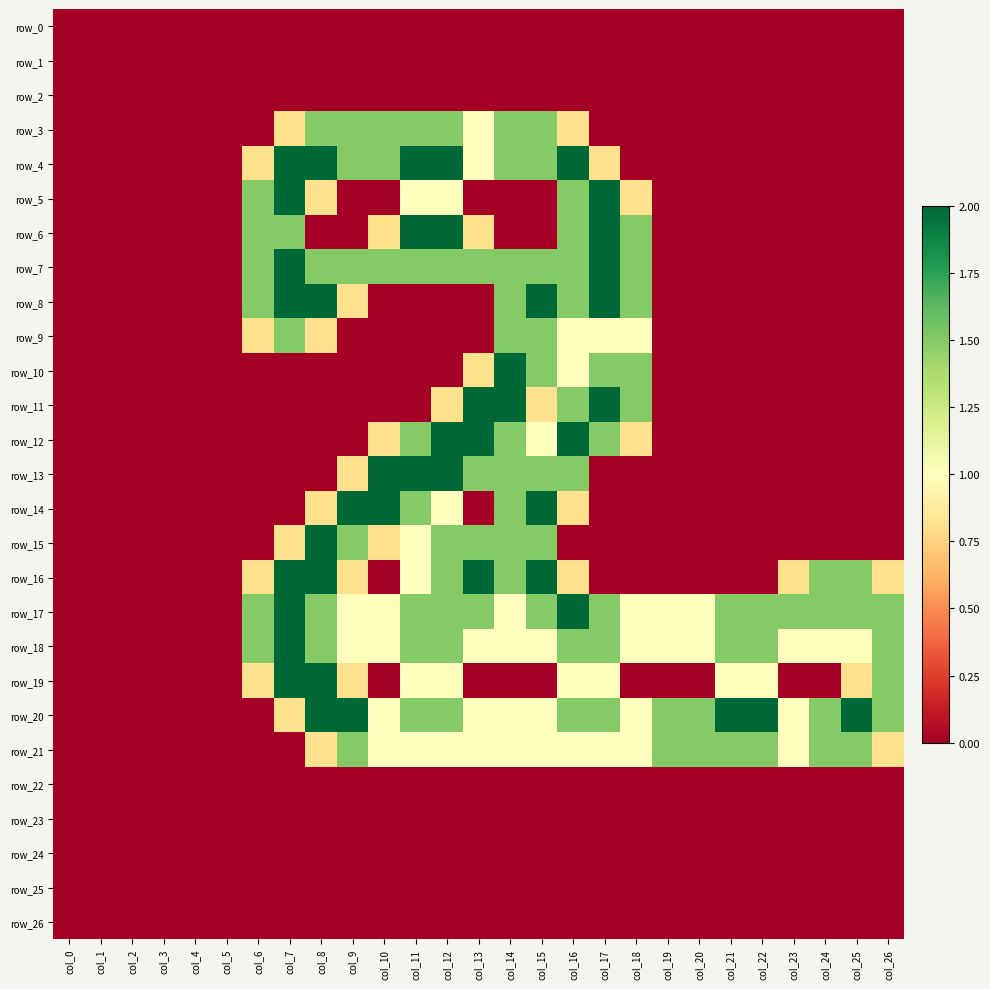

Reading right to left, extract all data points from this chart.

row_0: col_26=0.0	col_25=0.0	col_24=0.0	col_23=0.0	col_22=0.0	col_21=0.0	col_20=0.0	col_19=0.0	col_18=0.0	col_17=0.0	col_16=0.0	col_15=0.0	col_14=0.0	col_13=0.0	col_12=0.0	col_11=0.0	col_10=0.0	col_9=0.0	col_8=0.0	col_7=0.0	col_6=0.0	col_5=0.0	col_4=0.0	col_3=0.0	col_2=0.0	col_1=0.0	col_0=0.0
row_1: col_26=0.0	col_25=0.0	col_24=0.0	col_23=0.0	col_22=0.0	col_21=0.0	col_20=0.0	col_19=0.0	col_18=0.0	col_17=0.0	col_16=0.0	col_15=0.0	col_14=0.0	col_13=0.0	col_12=0.0	col_11=0.0	col_10=0.0	col_9=0.0	col_8=0.0	col_7=0.0	col_6=0.0	col_5=0.0	col_4=0.0	col_3=0.0	col_2=0.0	col_1=0.0	col_0=0.0
row_2: col_26=0.0	col_25=0.0	col_24=0.0	col_23=0.0	col_22=0.0	col_21=0.0	col_20=0.0	col_19=0.0	col_18=0.0	col_17=0.0	col_16=0.0	col_15=0.0	col_14=0.0	col_13=0.0	col_12=0.0	col_11=0.0	col_10=0.0	col_9=0.0	col_8=0.0	col_7=0.0	col_6=0.0	col_5=0.0	col_4=0.0	col_3=0.0	col_2=0.0	col_1=0.0	col_0=0.0
row_3: col_26=0.0	col_25=0.0	col_24=0.0	col_23=0.0	col_22=0.0	col_21=0.0	col_20=0.0	col_19=0.0	col_18=0.0	col_17=0.0	col_16=0.8	col_15=1.5	col_14=1.5	col_13=1.0	col_12=1.5	col_11=1.5	col_10=1.5	col_9=1.5	col_8=1.5	col_7=0.8	col_6=0.0	col_5=0.0	col_4=0.0	col_3=0.0	col_2=0.0	col_1=0.0	col_0=0.0
row_4: col_26=0.0	col_25=0.0	col_24=0.0	col_23=0.0	col_22=0.0	col_21=0.0	col_20=0.0	col_19=0.0	col_18=0.0	col_17=0.8	col_16=2.0	col_15=1.5	col_14=1.5	col_13=1.0	col_12=2.0	col_11=2.0	col_10=1.5	col_9=1.5	col_8=2.0	col_7=2.0	col_6=0.8	col_5=0.0	col_4=0.0	col_3=0.0	col_2=0.0	col_1=0.0	col_0=0.0
row_5: col_26=0.0	col_25=0.0	col_24=0.0	col_23=0.0	col_22=0.0	col_21=0.0	col_20=0.0	col_19=0.0	col_18=0.8	col_17=2.0	col_16=1.5	col_15=0.0	col_14=0.0	col_13=0.0	col_12=1.0	col_11=1.0	col_10=0.0	col_9=0.0	col_8=0.8	col_7=2.0	col_6=1.5	col_5=0.0	col_4=0.0	col_3=0.0	col_2=0.0	col_1=0.0	col_0=0.0
row_6: col_26=0.0	col_25=0.0	col_24=0.0	col_23=0.0	col_22=0.0	col_21=0.0	col_20=0.0	col_19=0.0	col_18=1.5	col_17=2.0	col_16=1.5	col_15=0.0	col_14=0.0	col_13=0.8	col_12=2.0	col_11=2.0	col_10=0.8	col_9=0.0	col_8=0.0	col_7=1.5	col_6=1.5	col_5=0.0	col_4=0.0	col_3=0.0	col_2=0.0	col_1=0.0	col_0=0.0
row_7: col_26=0.0	col_25=0.0	col_24=0.0	col_23=0.0	col_22=0.0	col_21=0.0	col_20=0.0	col_19=0.0	col_18=1.5	col_17=2.0	col_16=1.5	col_15=1.5	col_14=1.5	col_13=1.5	col_12=1.5	col_11=1.5	col_10=1.5	col_9=1.5	col_8=1.5	col_7=2.0	col_6=1.5	col_5=0.0	col_4=0.0	col_3=0.0	col_2=0.0	col_1=0.0	col_0=0.0
row_8: col_26=0.0	col_25=0.0	col_24=0.0	col_23=0.0	col_22=0.0	col_21=0.0	col_20=0.0	col_19=0.0	col_18=1.5	col_17=2.0	col_16=1.5	col_15=2.0	col_14=1.5	col_13=0.0	col_12=0.0	col_11=0.0	col_10=0.0	col_9=0.8	col_8=2.0	col_7=2.0	col_6=1.5	col_5=0.0	col_4=0.0	col_3=0.0	col_2=0.0	col_1=0.0	col_0=0.0
row_9: col_26=0.0	col_25=0.0	col_24=0.0	col_23=0.0	col_22=0.0	col_21=0.0	col_20=0.0	col_19=0.0	col_18=1.0	col_17=1.0	col_16=1.0	col_15=1.5	col_14=1.5	col_13=0.0	col_12=0.0	col_11=0.0	col_10=0.0	col_9=0.0	col_8=0.8	col_7=1.5	col_6=0.8	col_5=0.0	col_4=0.0	col_3=0.0	col_2=0.0	col_1=0.0	col_0=0.0
row_10: col_26=0.0	col_25=0.0	col_24=0.0	col_23=0.0	col_22=0.0	col_21=0.0	col_20=0.0	col_19=0.0	col_18=1.5	col_17=1.5	col_16=1.0	col_15=1.5	col_14=2.0	col_13=0.8	col_12=0.0	col_11=0.0	col_10=0.0	col_9=0.0	col_8=0.0	col_7=0.0	col_6=0.0	col_5=0.0	col_4=0.0	col_3=0.0	col_2=0.0	col_1=0.0	col_0=0.0
row_11: col_26=0.0	col_25=0.0	col_24=0.0	col_23=0.0	col_22=0.0	col_21=0.0	col_20=0.0	col_19=0.0	col_18=1.5	col_17=2.0	col_16=1.5	col_15=0.8	col_14=2.0	col_13=2.0	col_12=0.8	col_11=0.0	col_10=0.0	col_9=0.0	col_8=0.0	col_7=0.0	col_6=0.0	col_5=0.0	col_4=0.0	col_3=0.0	col_2=0.0	col_1=0.0	col_0=0.0
row_12: col_26=0.0	col_25=0.0	col_24=0.0	col_23=0.0	col_22=0.0	col_21=0.0	col_20=0.0	col_19=0.0	col_18=0.8	col_17=1.5	col_16=2.0	col_15=1.0	col_14=1.5	col_13=2.0	col_12=2.0	col_11=1.5	col_10=0.8	col_9=0.0	col_8=0.0	col_7=0.0	col_6=0.0	col_5=0.0	col_4=0.0	col_3=0.0	col_2=0.0	col_1=0.0	col_0=0.0
row_13: col_26=0.0	col_25=0.0	col_24=0.0	col_23=0.0	col_22=0.0	col_21=0.0	col_20=0.0	col_19=0.0	col_18=0.0	col_17=0.0	col_16=1.5	col_15=1.5	col_14=1.5	col_13=1.5	col_12=2.0	col_11=2.0	col_10=2.0	col_9=0.8	col_8=0.0	col_7=0.0	col_6=0.0	col_5=0.0	col_4=0.0	col_3=0.0	col_2=0.0	col_1=0.0	col_0=0.0
row_14: col_26=0.0	col_25=0.0	col_24=0.0	col_23=0.0	col_22=0.0	col_21=0.0	col_20=0.0	col_19=0.0	col_18=0.0	col_17=0.0	col_16=0.8	col_15=2.0	col_14=1.5	col_13=0.0	col_12=1.0	col_11=1.5	col_10=2.0	col_9=2.0	col_8=0.8	col_7=0.0	col_6=0.0	col_5=0.0	col_4=0.0	col_3=0.0	col_2=0.0	col_1=0.0	col_0=0.0
row_15: col_26=0.0	col_25=0.0	col_24=0.0	col_23=0.0	col_22=0.0	col_21=0.0	col_20=0.0	col_19=0.0	col_18=0.0	col_17=0.0	col_16=0.0	col_15=1.5	col_14=1.5	col_13=1.5	col_12=1.5	col_11=1.0	col_10=0.8	col_9=1.5	col_8=2.0	col_7=0.8	col_6=0.0	col_5=0.0	col_4=0.0	col_3=0.0	col_2=0.0	col_1=0.0	col_0=0.0
row_16: col_26=0.8	col_25=1.5	col_24=1.5	col_23=0.8	col_22=0.0	col_21=0.0	col_20=0.0	col_19=0.0	col_18=0.0	col_17=0.0	col_16=0.8	col_15=2.0	col_14=1.5	col_13=2.0	col_12=1.5	col_11=1.0	col_10=0.0	col_9=0.8	col_8=2.0	col_7=2.0	col_6=0.8	col_5=0.0	col_4=0.0	col_3=0.0	col_2=0.0	col_1=0.0	col_0=0.0
row_17: col_26=1.5	col_25=1.5	col_24=1.5	col_23=1.5	col_22=1.5	col_21=1.5	col_20=1.0	col_19=1.0	col_18=1.0	col_17=1.5	col_16=2.0	col_15=1.5	col_14=1.0	col_13=1.5	col_12=1.5	col_11=1.5	col_10=1.0	col_9=1.0	col_8=1.5	col_7=2.0	col_6=1.5	col_5=0.0	col_4=0.0	col_3=0.0	col_2=0.0	col_1=0.0	col_0=0.0
row_18: col_26=1.5	col_25=1.0	col_24=1.0	col_23=1.0	col_22=1.5	col_21=1.5	col_20=1.0	col_19=1.0	col_18=1.0	col_17=1.5	col_16=1.5	col_15=1.0	col_14=1.0	col_13=1.0	col_12=1.5	col_11=1.5	col_10=1.0	col_9=1.0	col_8=1.5	col_7=2.0	col_6=1.5	col_5=0.0	col_4=0.0	col_3=0.0	col_2=0.0	col_1=0.0	col_0=0.0
row_19: col_26=1.5	col_25=0.8	col_24=0.0	col_23=0.0	col_22=1.0	col_21=1.0	col_20=0.0	col_19=0.0	col_18=0.0	col_17=1.0	col_16=1.0	col_15=0.0	col_14=0.0	col_13=0.0	col_12=1.0	col_11=1.0	col_10=0.0	col_9=0.8	col_8=2.0	col_7=2.0	col_6=0.8	col_5=0.0	col_4=0.0	col_3=0.0	col_2=0.0	col_1=0.0	col_0=0.0
row_20: col_26=1.5	col_25=2.0	col_24=1.5	col_23=1.0	col_22=2.0	col_21=2.0	col_20=1.5	col_19=1.5	col_18=1.0	col_17=1.5	col_16=1.5	col_15=1.0	col_14=1.0	col_13=1.0	col_12=1.5	col_11=1.5	col_10=1.0	col_9=2.0	col_8=2.0	col_7=0.8	col_6=0.0	col_5=0.0	col_4=0.0	col_3=0.0	col_2=0.0	col_1=0.0	col_0=0.0
row_21: col_26=0.8	col_25=1.5	col_24=1.5	col_23=1.0	col_22=1.5	col_21=1.5	col_20=1.5	col_19=1.5	col_18=1.0	col_17=1.0	col_16=1.0	col_15=1.0	col_14=1.0	col_13=1.0	col_12=1.0	col_11=1.0	col_10=1.0	col_9=1.5	col_8=0.8	col_7=0.0	col_6=0.0	col_5=0.0	col_4=0.0	col_3=0.0	col_2=0.0	col_1=0.0	col_0=0.0
row_22: col_26=0.0	col_25=0.0	col_24=0.0	col_23=0.0	col_22=0.0	col_21=0.0	col_20=0.0	col_19=0.0	col_18=0.0	col_17=0.0	col_16=0.0	col_15=0.0	col_14=0.0	col_13=0.0	col_12=0.0	col_11=0.0	col_10=0.0	col_9=0.0	col_8=0.0	col_7=0.0	col_6=0.0	col_5=0.0	col_4=0.0	col_3=0.0	col_2=0.0	col_1=0.0	col_0=0.0
row_23: col_26=0.0	col_25=0.0	col_24=0.0	col_23=0.0	col_22=0.0	col_21=0.0	col_20=0.0	col_19=0.0	col_18=0.0	col_17=0.0	col_16=0.0	col_15=0.0	col_14=0.0	col_13=0.0	col_12=0.0	col_11=0.0	col_10=0.0	col_9=0.0	col_8=0.0	col_7=0.0	col_6=0.0	col_5=0.0	col_4=0.0	col_3=0.0	col_2=0.0	col_1=0.0	col_0=0.0
row_24: col_26=0.0	col_25=0.0	col_24=0.0	col_23=0.0	col_22=0.0	col_21=0.0	col_20=0.0	col_19=0.0	col_18=0.0	col_17=0.0	col_16=0.0	col_15=0.0	col_14=0.0	col_13=0.0	col_12=0.0	col_11=0.0	col_10=0.0	col_9=0.0	col_8=0.0	col_7=0.0	col_6=0.0	col_5=0.0	col_4=0.0	col_3=0.0	col_2=0.0	col_1=0.0	col_0=0.0
row_25: col_26=0.0	col_25=0.0	col_24=0.0	col_23=0.0	col_22=0.0	col_21=0.0	col_20=0.0	col_19=0.0	col_18=0.0	col_17=0.0	col_16=0.0	col_15=0.0	col_14=0.0	col_13=0.0	col_12=0.0	col_11=0.0	col_10=0.0	col_9=0.0	col_8=0.0	col_7=0.0	col_6=0.0	col_5=0.0	col_4=0.0	col_3=0.0	col_2=0.0	col_1=0.0	col_0=0.0
row_26: col_26=0.0	col_25=0.0	col_24=0.0	col_23=0.0	col_22=0.0	col_21=0.0	col_20=0.0	col_19=0.0	col_18=0.0	col_17=0.0	col_16=0.0	col_15=0.0	col_14=0.0	col_13=0.0	col_12=0.0	col_11=0.0	col_10=0.0	col_9=0.0	col_8=0.0	col_7=0.0	col_6=0.0	col_5=0.0	col_4=0.0	col_3=0.0	col_2=0.0	col_1=0.0	col_0=0.0